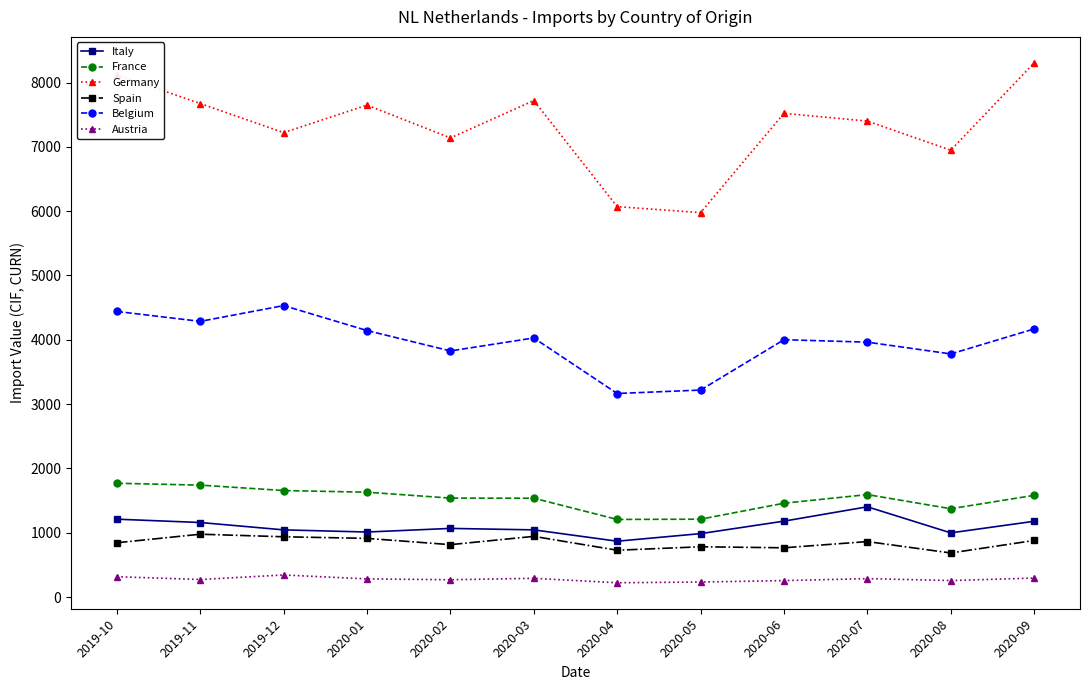

What is the difference between the Germany values at 2020-04 and 2020-06?

1450.8